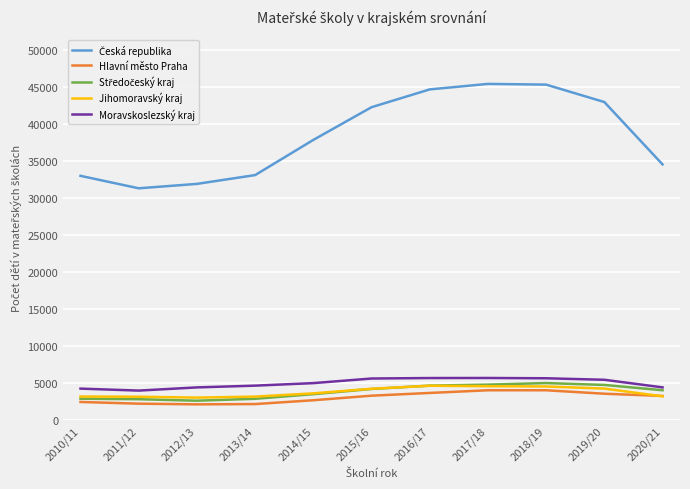

The value of Hlavní město Praha at 2015/16 is 3313. True or false?

True